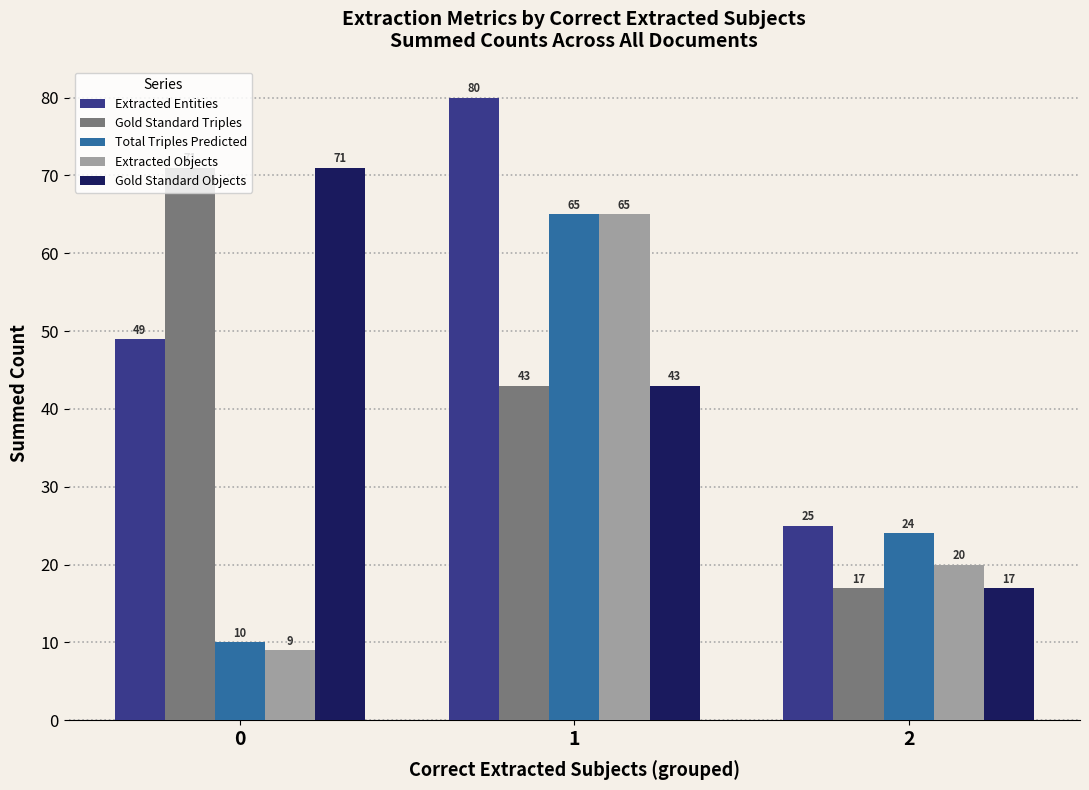

Does the chart contain any negative values?

No